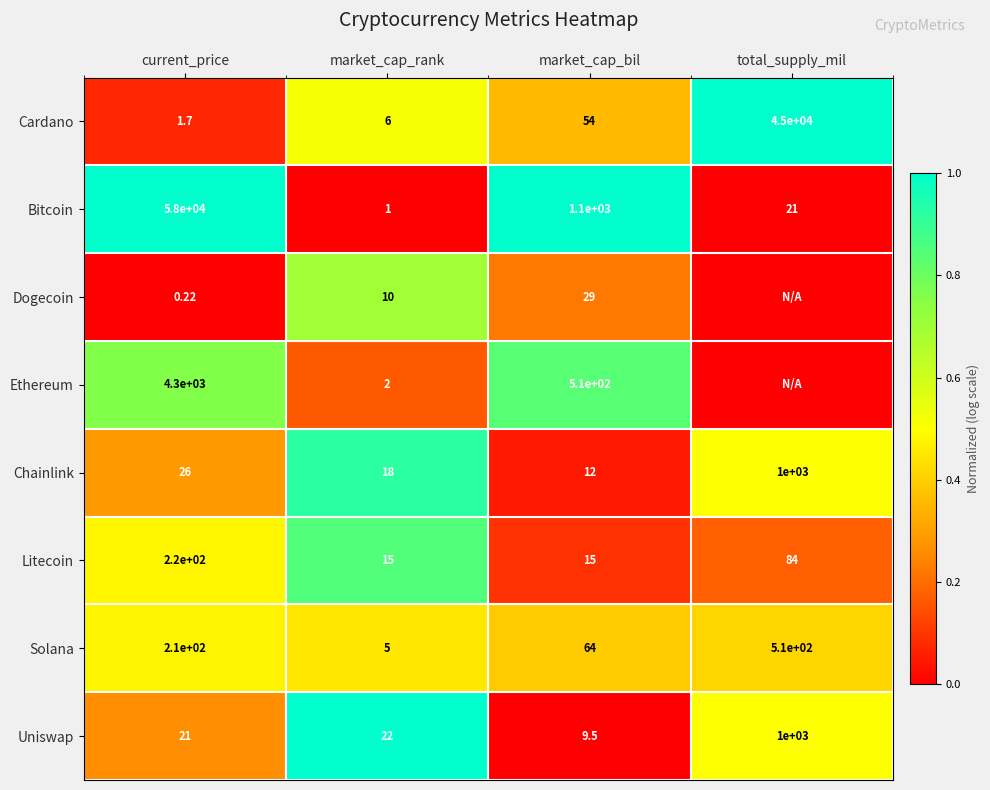

Between market_cap_rank and market_cap_bil, which series saw the biggest shift?

Bitcoin